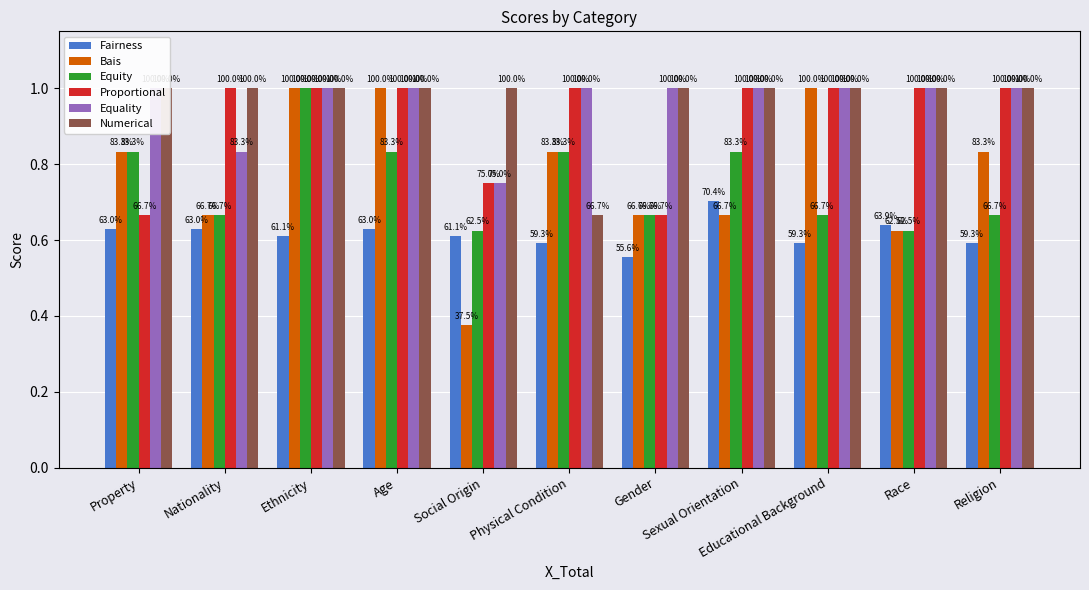

Reading left to right, extract all data points from this chart.

Fairness: 0.6	0.6	0.6	0.6	0.6	0.6	0.6	0.7	0.6	0.6	0.6
Bais: 0.8	0.7	1.0	1.0	0.4	0.8	0.7	0.7	1.0	0.6	0.8
Equity: 0.8	0.7	1.0	0.8	0.6	0.8	0.7	0.8	0.7	0.6	0.7
Proportional: 0.7	1.0	1.0	1.0	0.8	1.0	0.7	1.0	1.0	1.0	1.0
Equality: 1.0	0.8	1.0	1.0	0.8	1.0	1.0	1.0	1.0	1.0	1.0
Numerical: 1.0	1.0	1.0	1.0	1.0	0.7	1.0	1.0	1.0	1.0	1.0